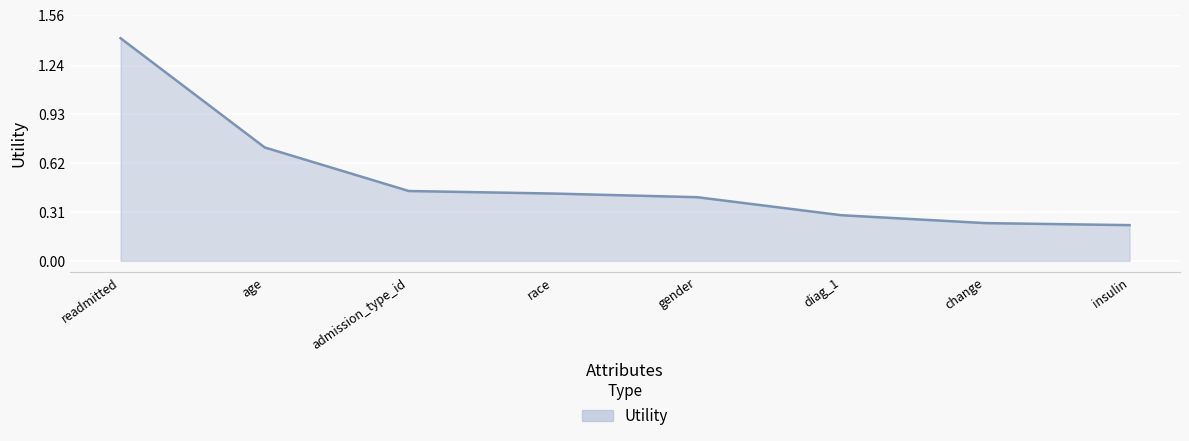

Count the number of categories in the chart.

8